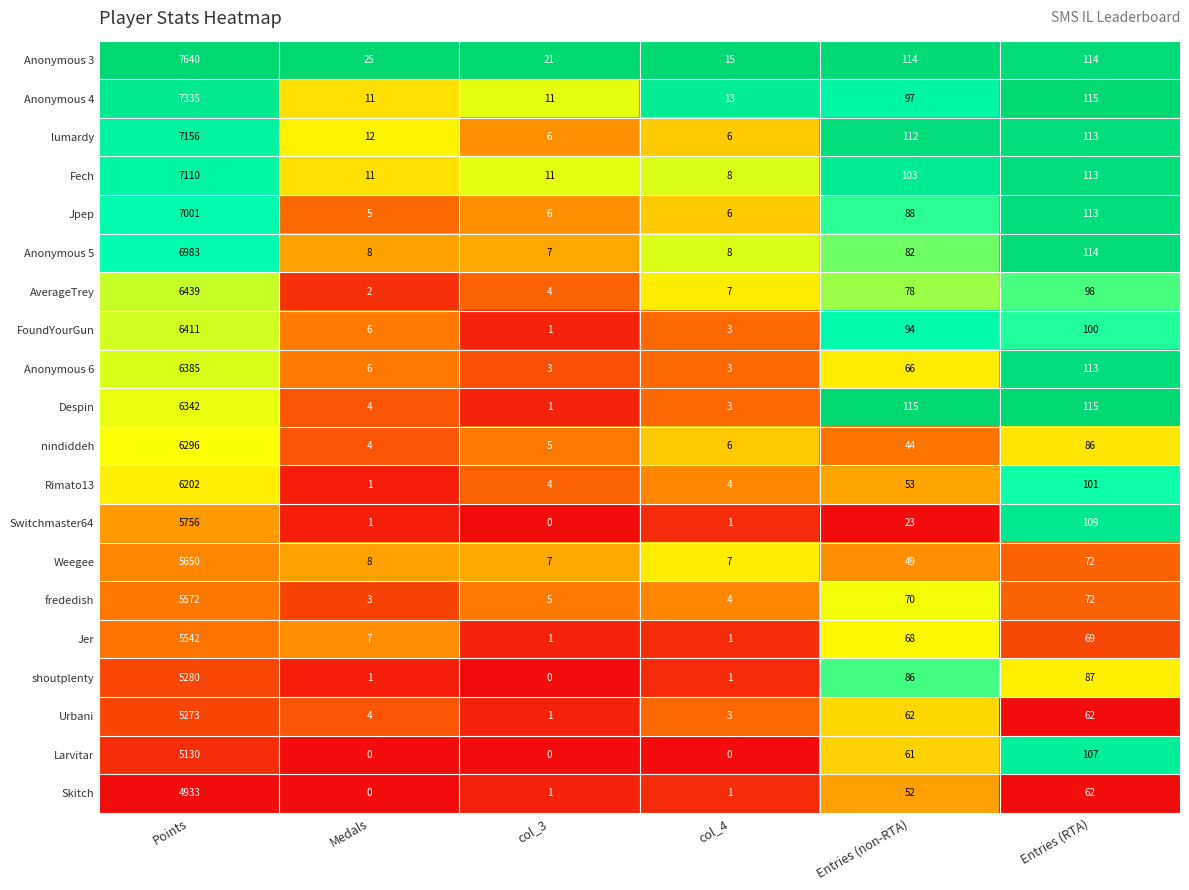

What is the difference between the maximum and minimum values in the frededish series?

5569